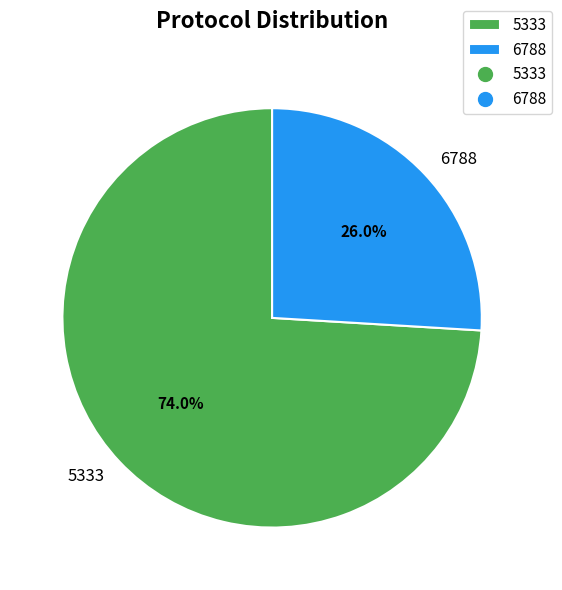

Which has a higher value, 5333 or 6788?

5333